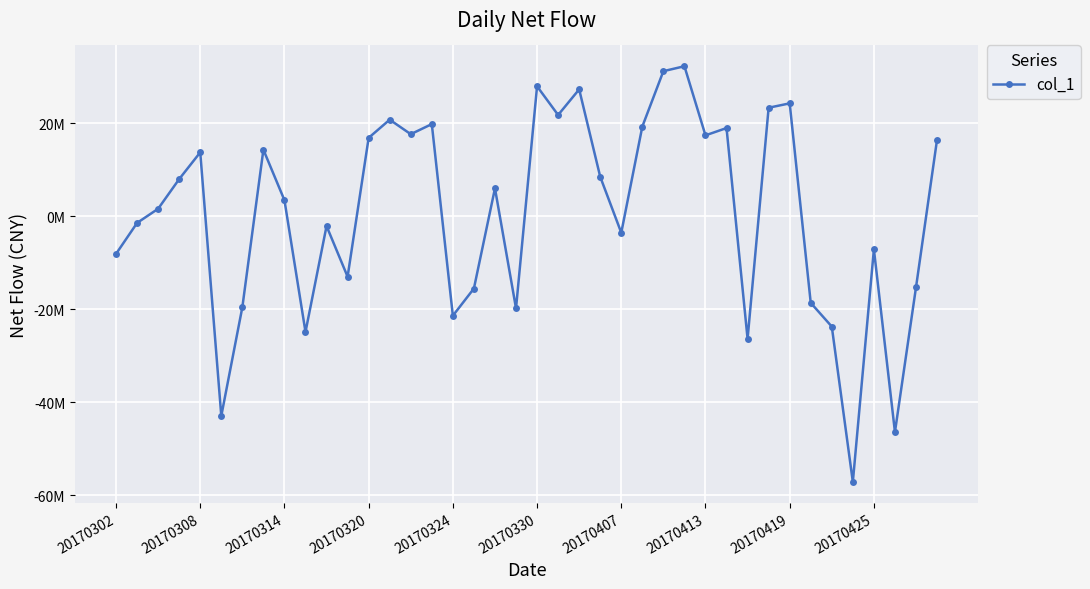

Is this an area chart (filled region under the line)?

No